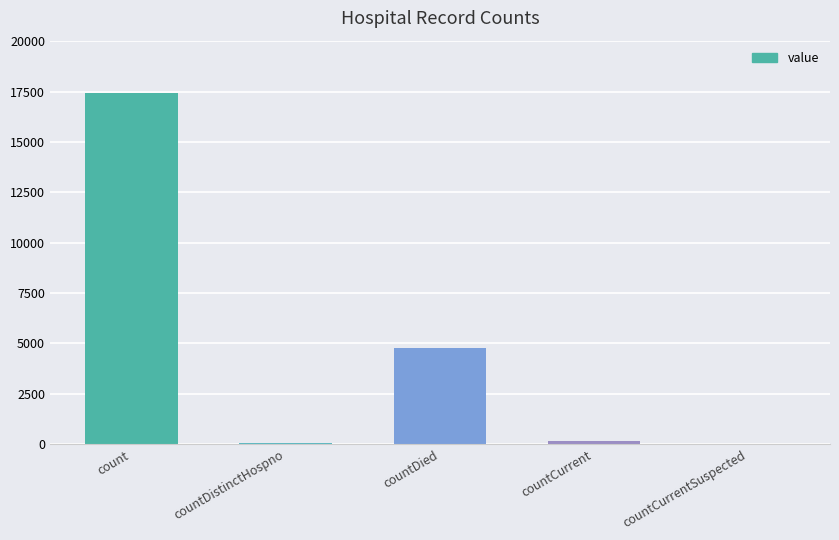

Where is the data nearest to the value 8706?

countDied